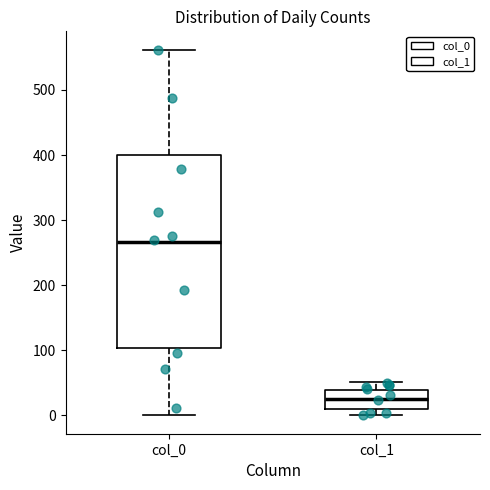

Comparing the boxes themselves (not the whiskers), which one is the tallest?

col_0